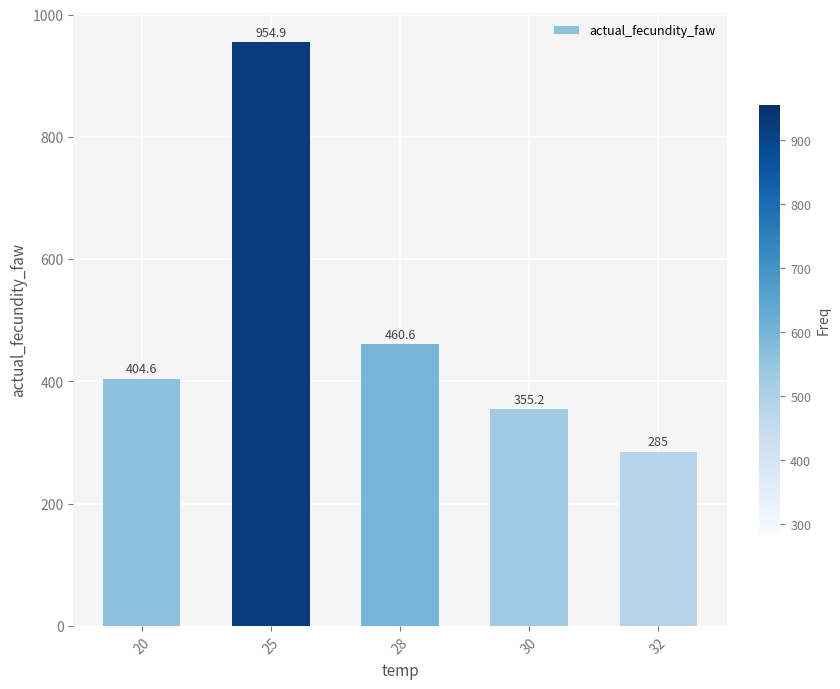

Reading right to left, list all the values displayed in this chart.

32=285.0	30=355.2	28=460.6	25=954.9	20=404.6